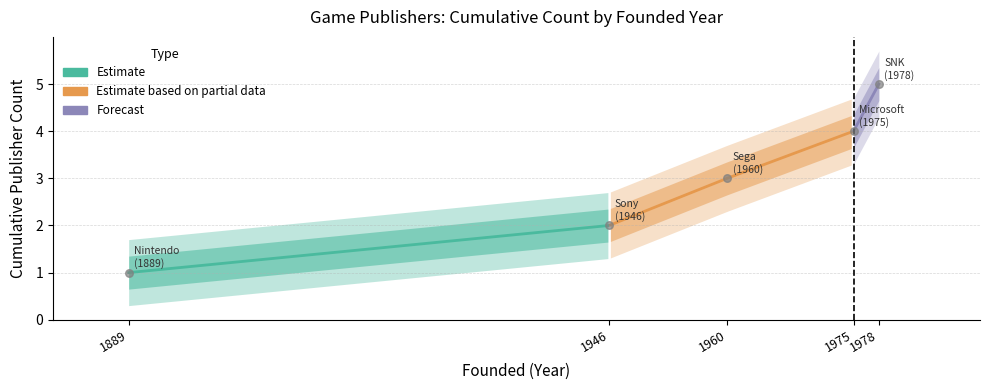

What is the change in value from Sony
(1946) to Sega
(1960)?

+1